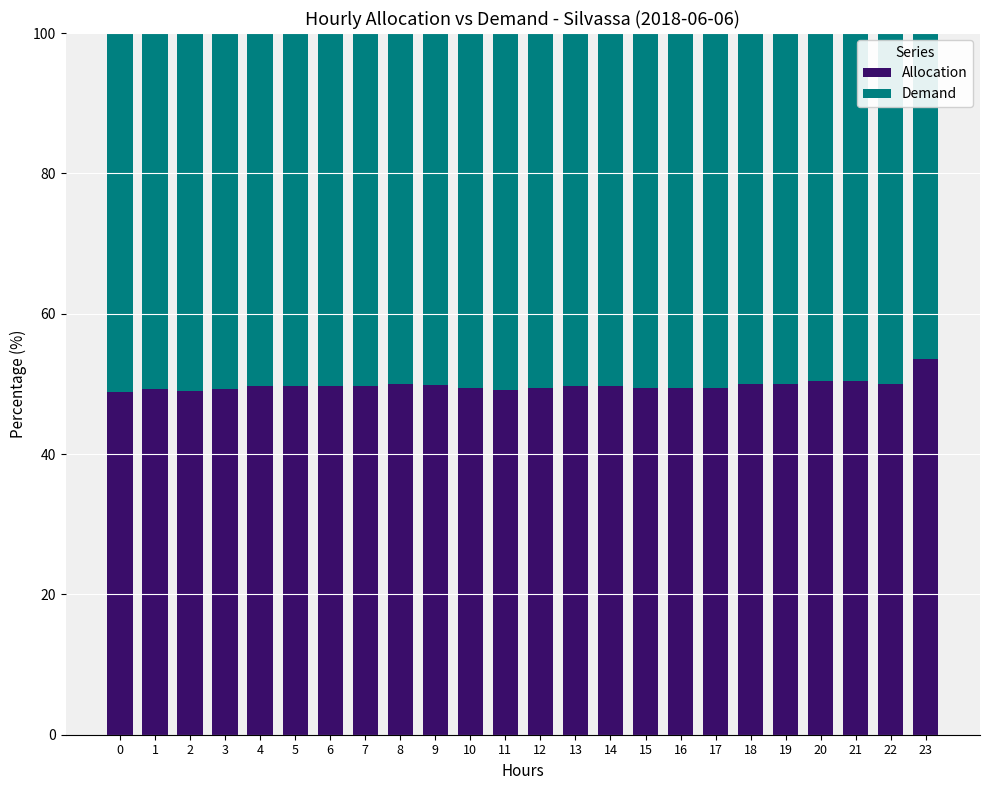

What is the average value of the Allocation series?

49.8